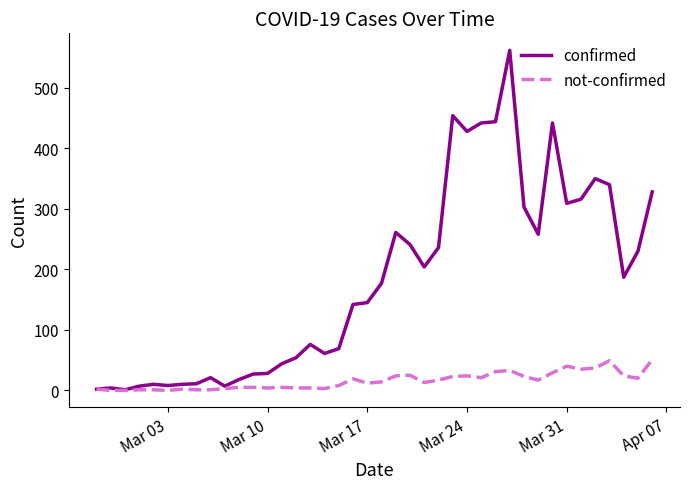

Which series has the widest spread of values?

confirmed